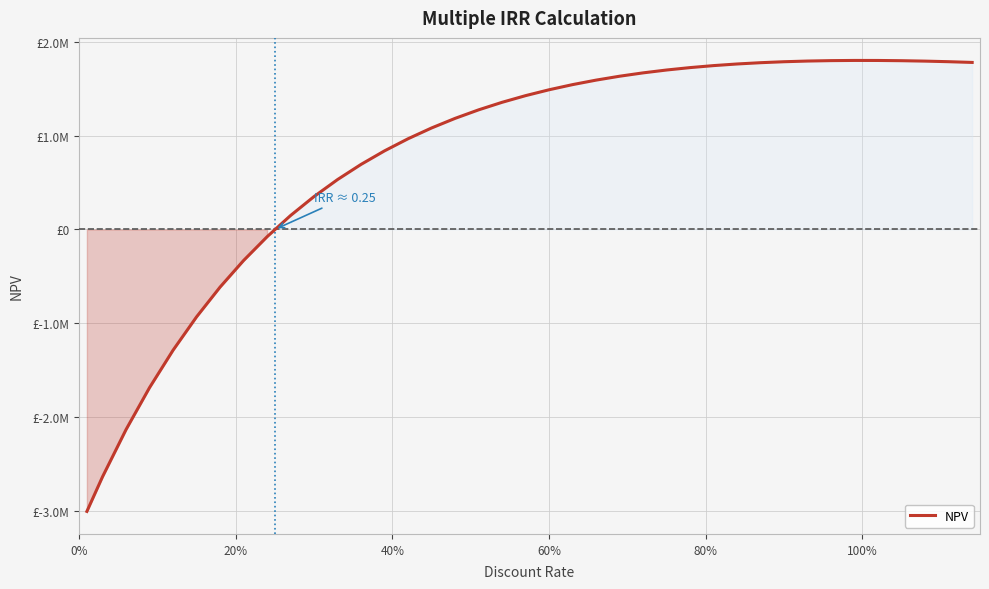

Does the chart have visible grid lines?

Yes